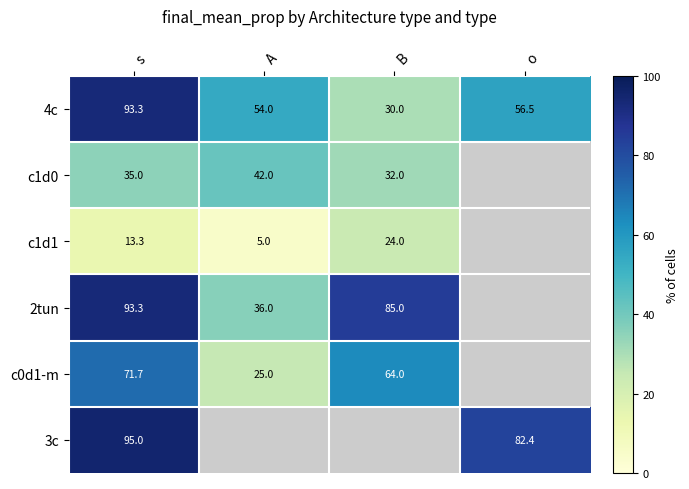

What is the difference between the highest and lowest values at o?

26.0